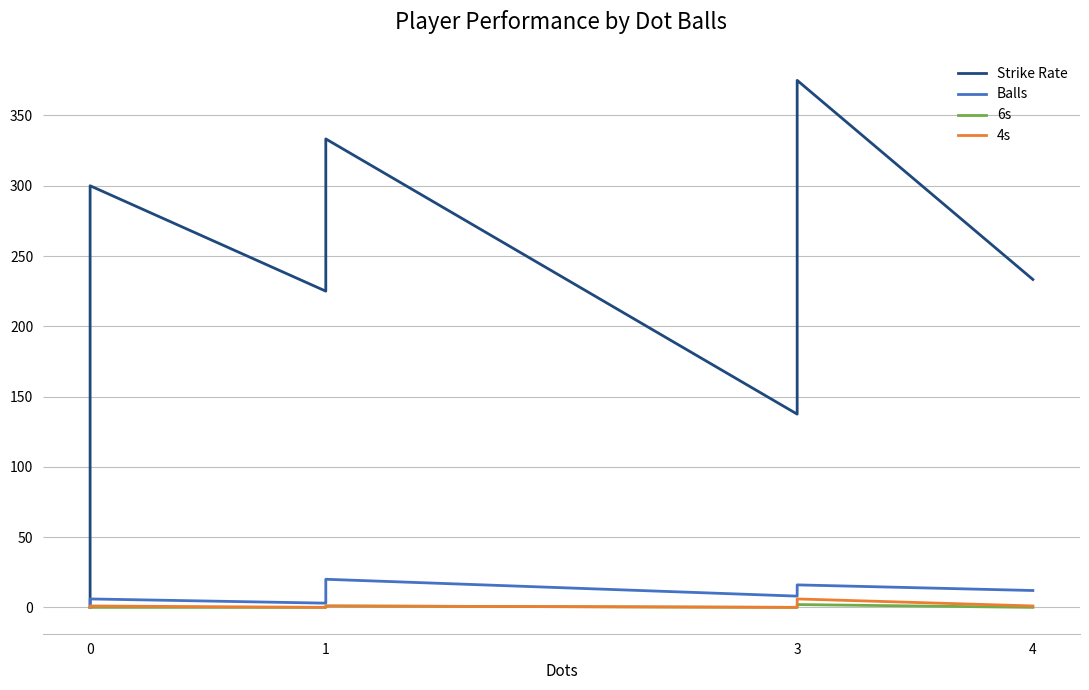

How many data points does each series have?

11